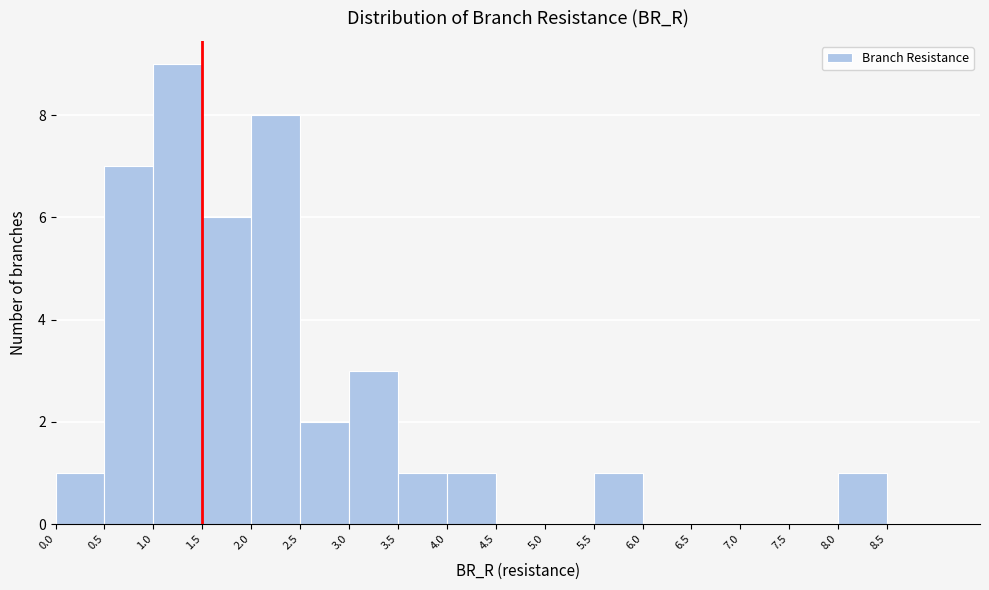

Which range on the x-axis has the tallest bar?

1.0 to 1.5